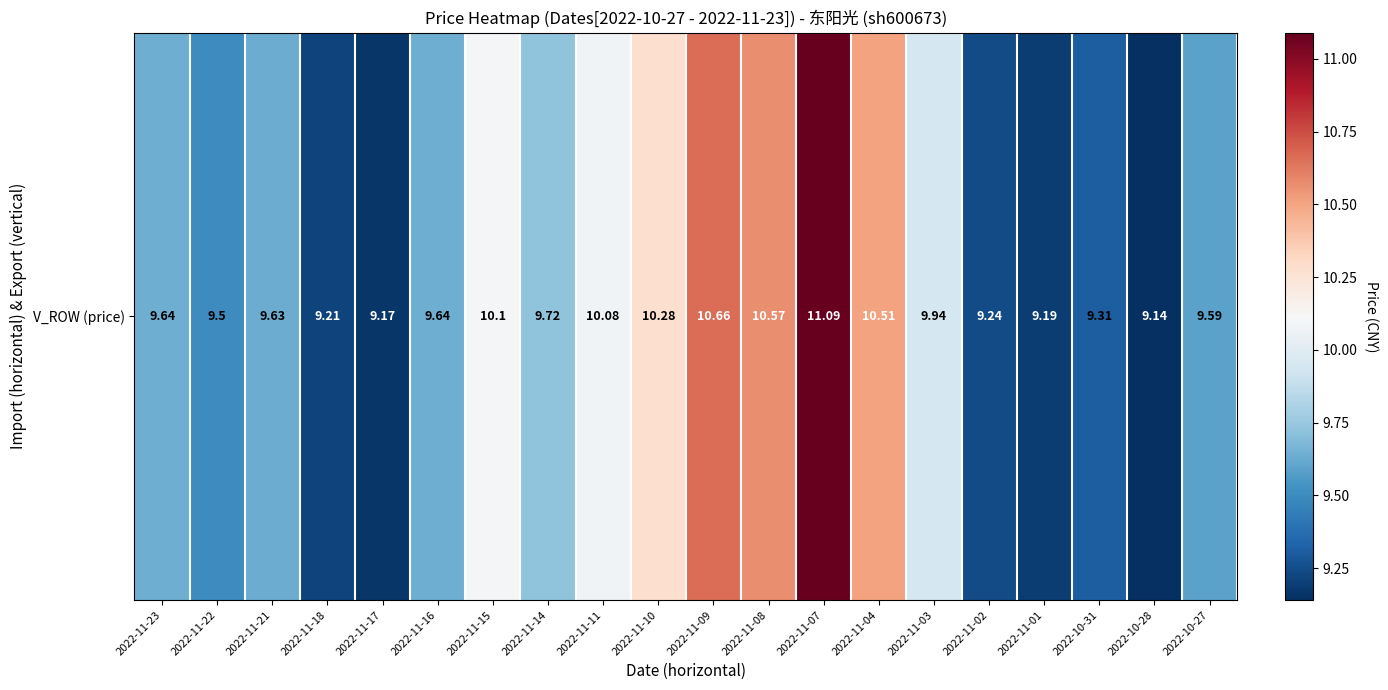

The value at 2022-11-21 is 12.8. True or false?

False